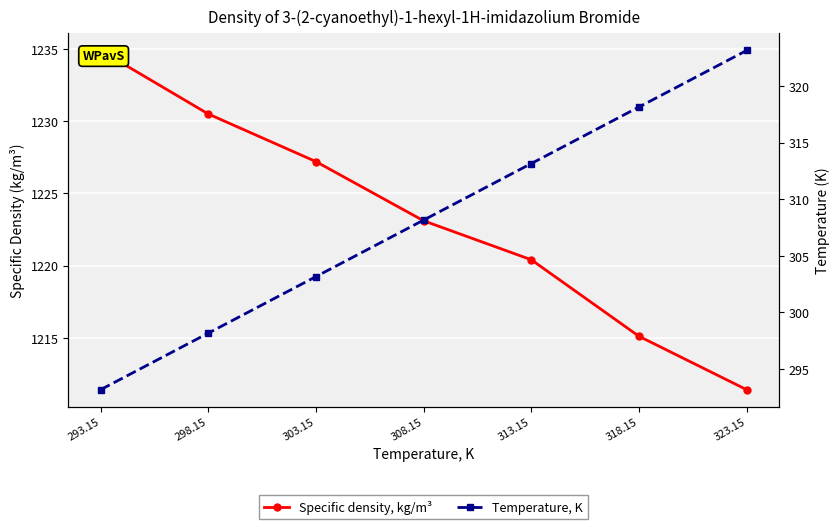

The value of Temperature, K at 313.15 is 313.1. True or false?

True